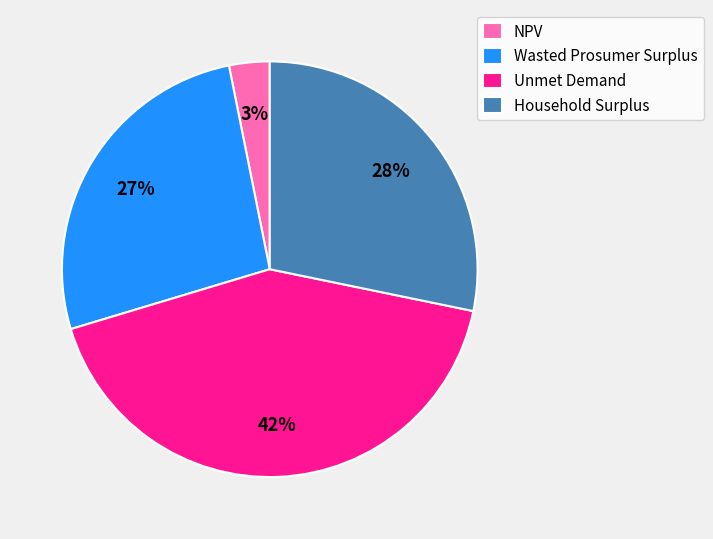

To the nearest percent, what is the average slice percentage?

25%